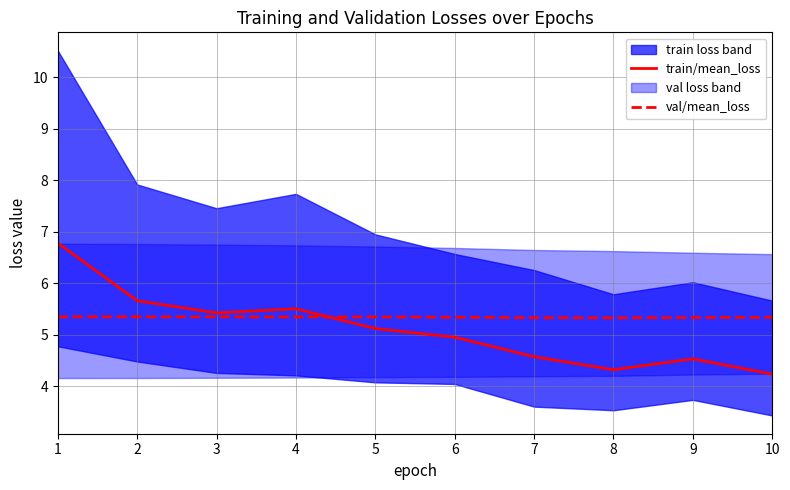

Reading left to right, transcribe all the data shown in this chart.

train/mean_loss: 6.8	5.7	5.4	5.5	5.1	5.0	4.6	4.3	4.5	4.2
val/mean_loss: 5.3	5.3	5.3	5.3	5.3	5.3	5.3	5.3	5.3	5.3